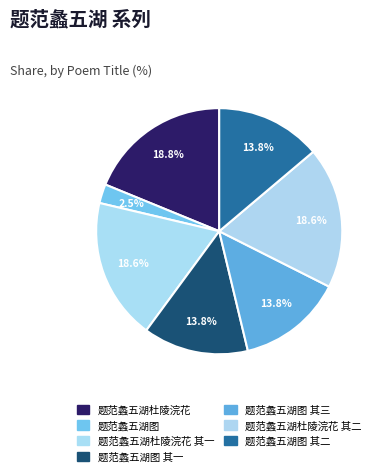

Combined, what portion of the pie is 题范蠡五湖杜陵浣花 其二 and 题范蠡五湖图 其一?

32.4%